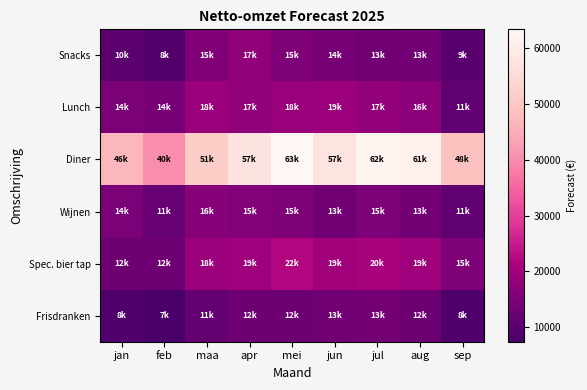

Reading right to left, transcribe all the data shown in this chart.

Snacks: sep=9826	aug=13635	jul=13463	jun=14255	mei=15112	apr=17586	maa=15405	feb=8921	jan=10158
Lunch: sep=11027	aug=16895	jul=17744	jun=19020	mei=18557	apr=17570	maa=18856	feb=14286	jan=14790
Diner: sep=48922	aug=61270	jul=62567	jun=57885	mei=63387	apr=57284	maa=51280	feb=40176	jan=46806
Wijnen: sep=11086	aug=13576	jul=15009	jun=13460	mei=15173	apr=15830	maa=16239	feb=11786	jan=14521
Spec. bier tap: sep=15094	aug=19450	jul=20565	jun=19998	mei=22090	apr=19606	maa=18784	feb=12888	jan=12770
Frisdranken: sep=8581	aug=12571	jul=13806	jun=13355	mei=12704	apr=12976	maa=11315	feb=7374	jan=8402